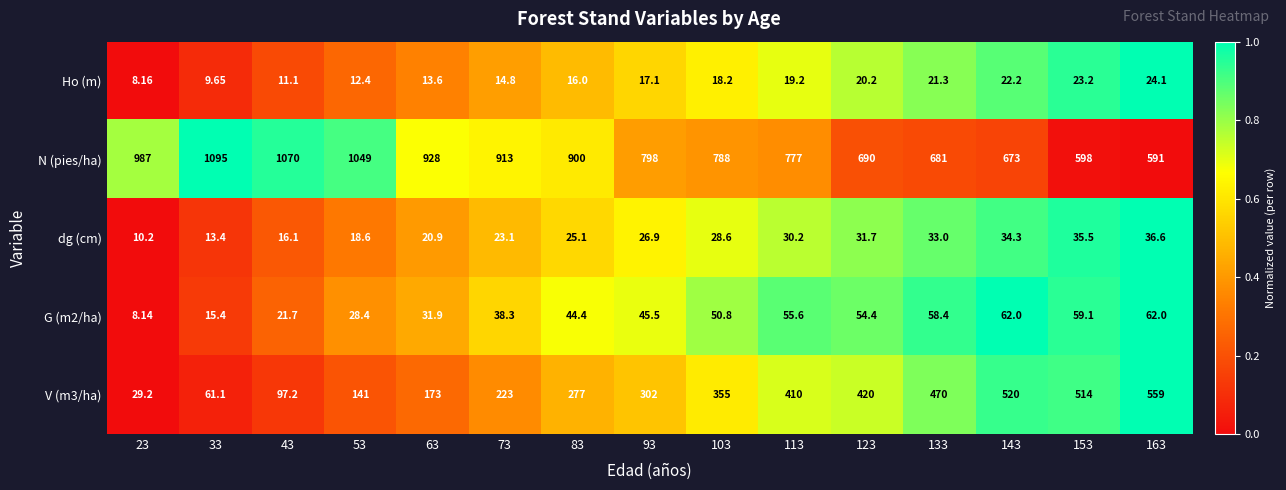

Which series has the largest total across all categories?

N (pies/ha)